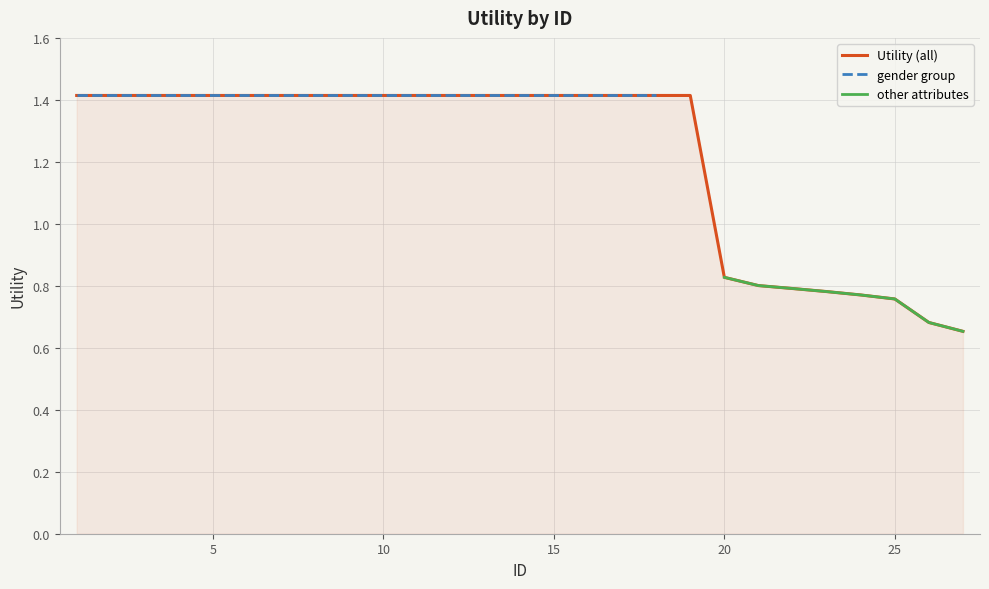

What is the ratio of the value at 16 to the value at 14?

1.0